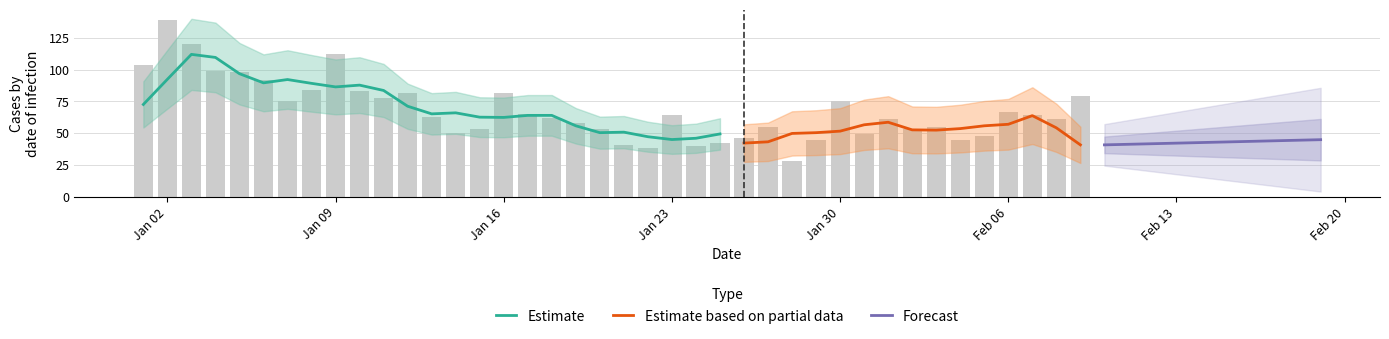

What position from the left is 2023-01-17?

17